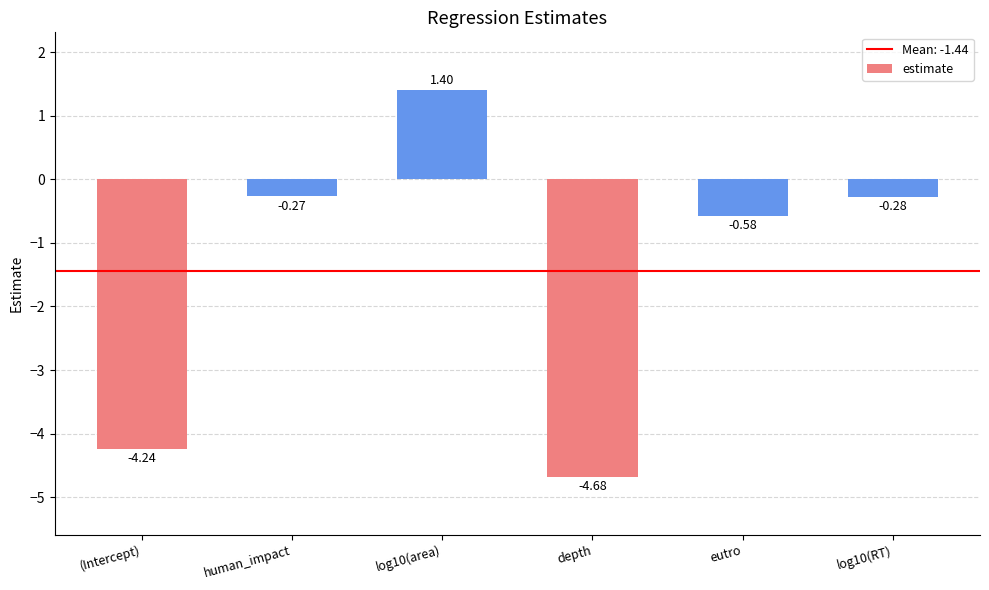

List the labels in order of value, largest first.

log10(area), human_impact, log10(RT), eutro, (Intercept), depth